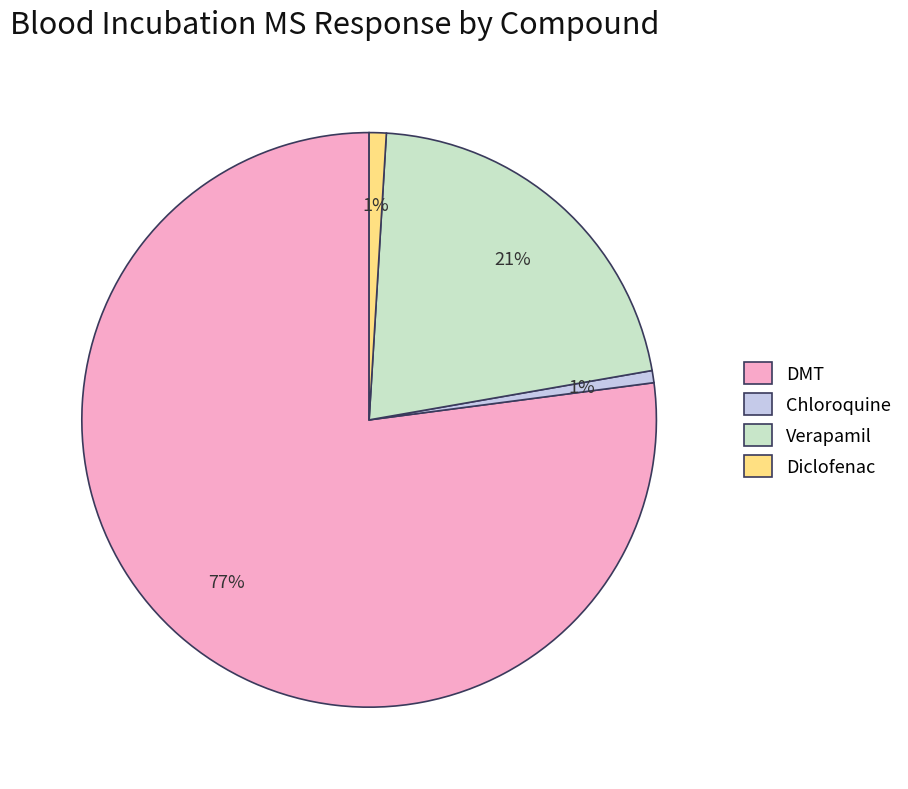

Combined, do DMT and Verapamil account for over 50%?

Yes